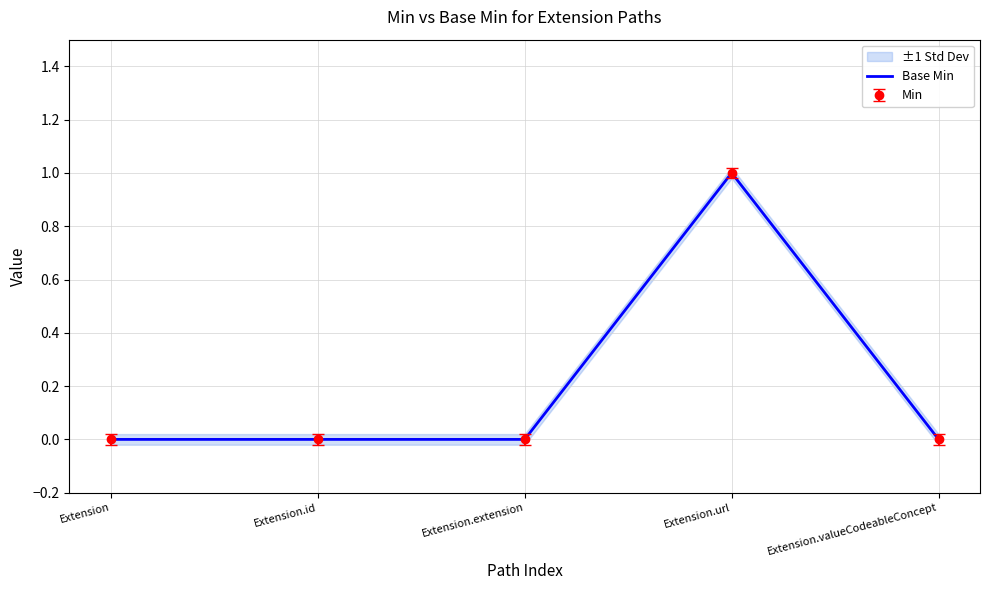

Reading left to right, what are all the values shown in this chart?

Extension=0	Extension.id=0	Extension.extension=0	Extension.url=1	Extension.valueCodeableConcept=0